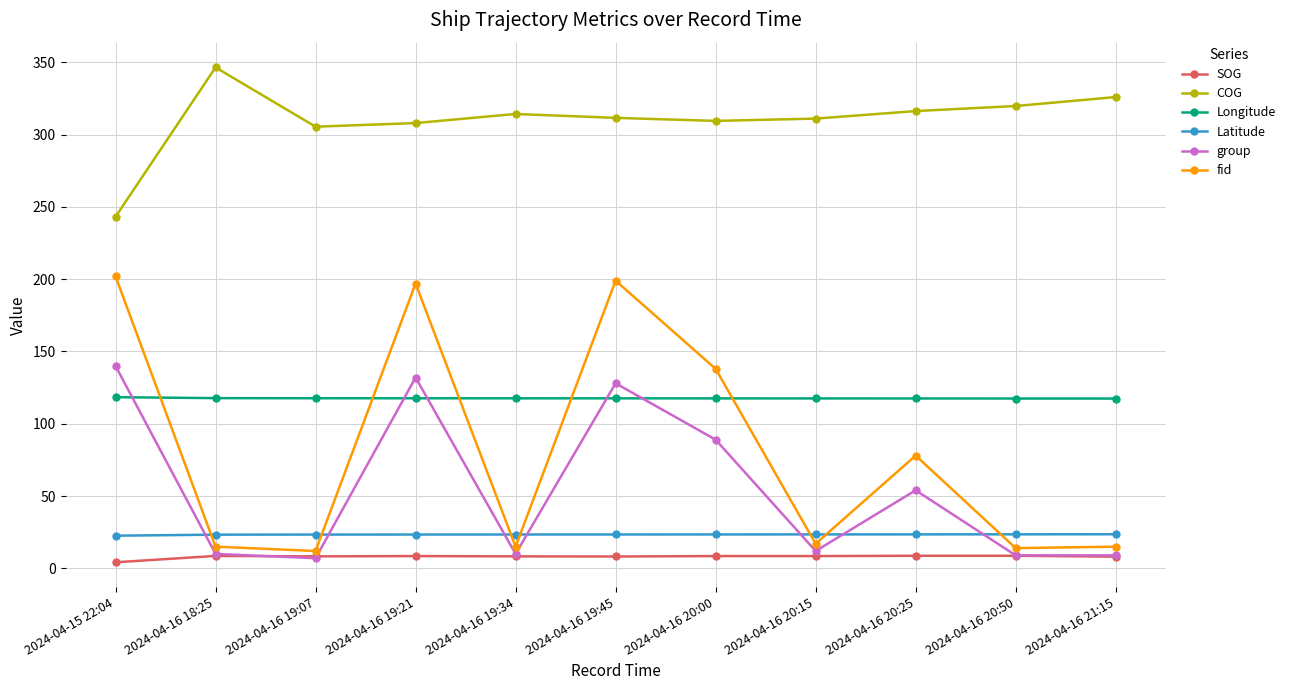

How many Latitude values are between 23 and 24?

10